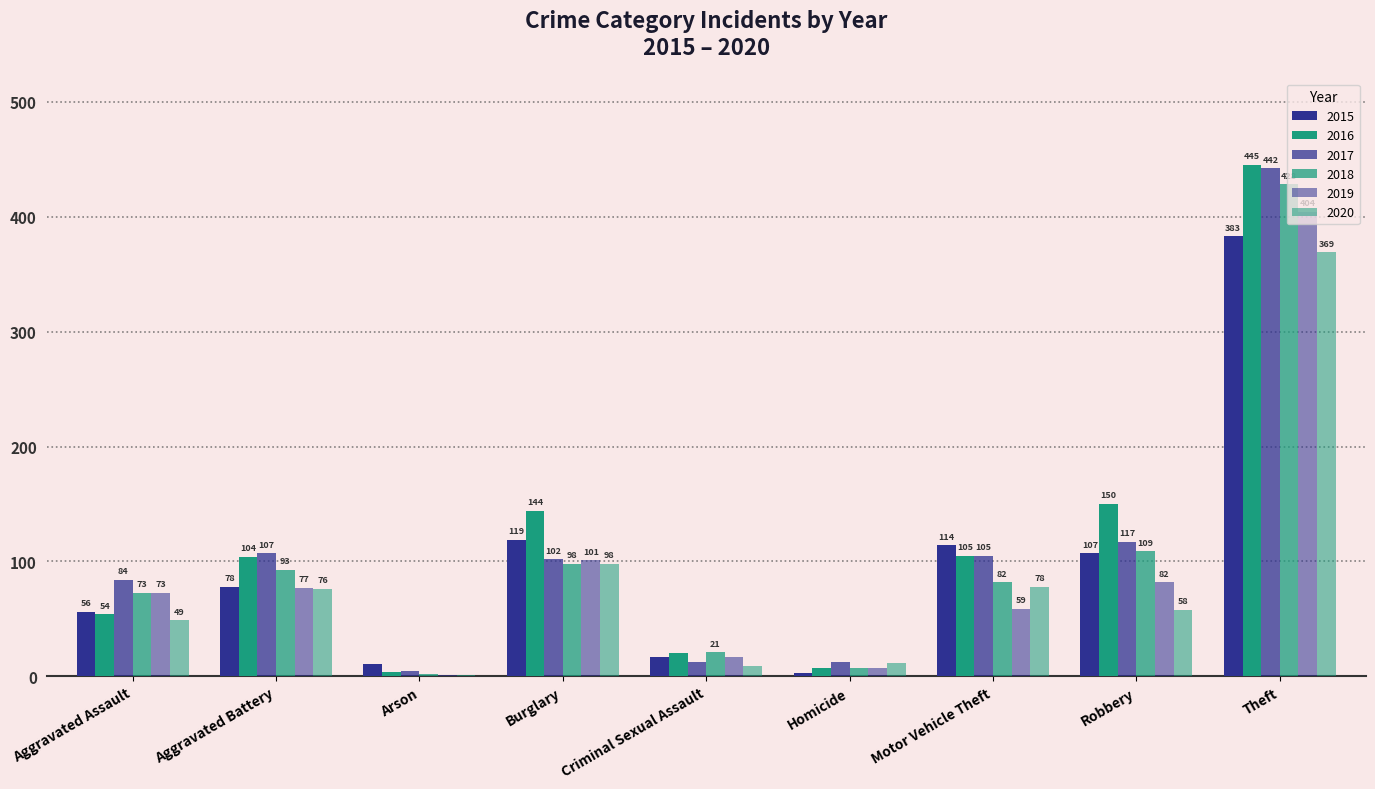

The 2020 series shows 37 at Aggravated Battery. True or false?

False